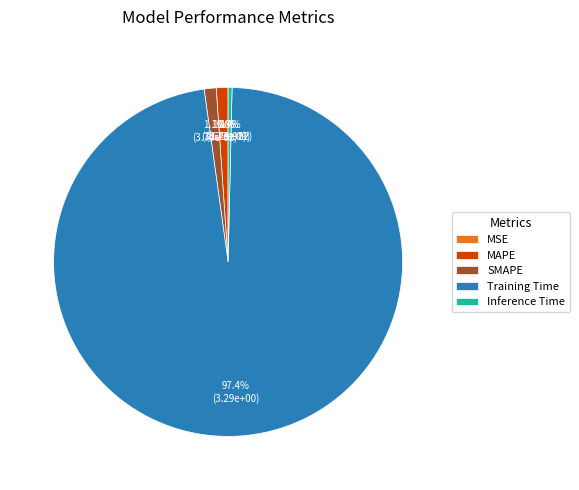

To the nearest percent, what is the average slice percentage?

20%